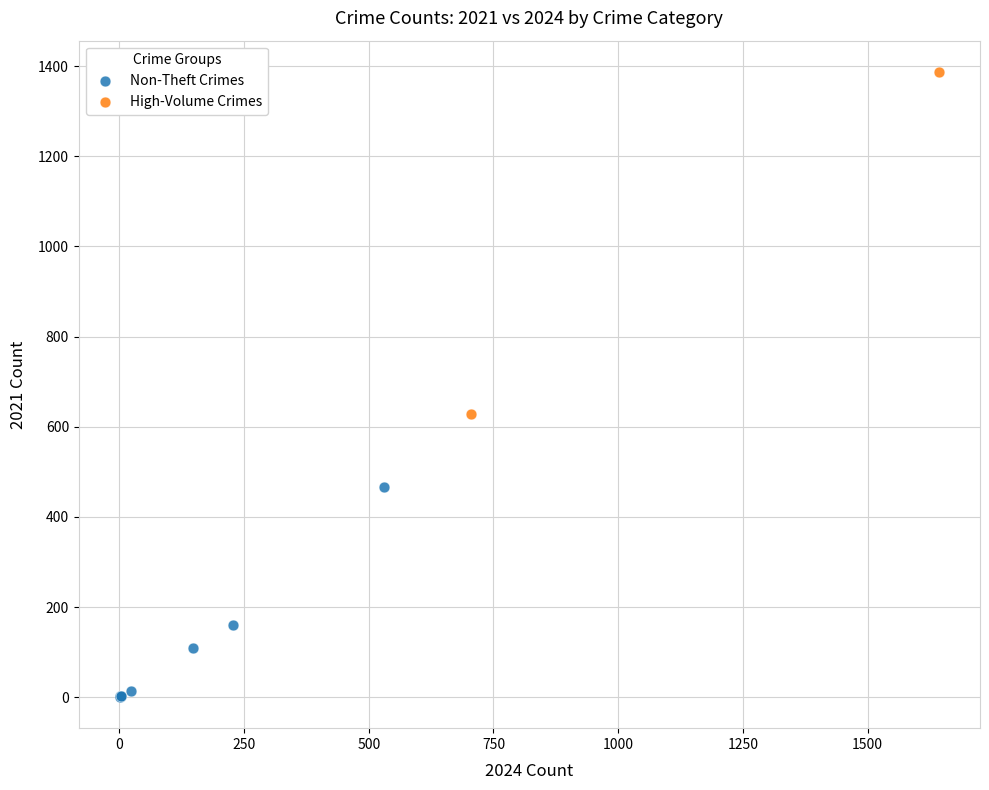

Which series has the widest spread of Y values?

High-Volume Crimes